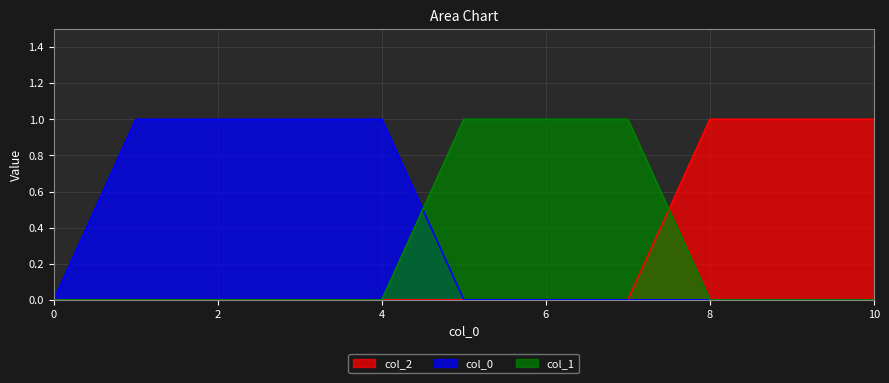

Reading left to right, what are all the values shown in this chart?

2: 0	0	0	0	0	0	0	0	1	1	1
0: 0	1	1	1	1	0	0	0	0	0	0
1: 0	0	0	0	0	1	1	1	0	0	0